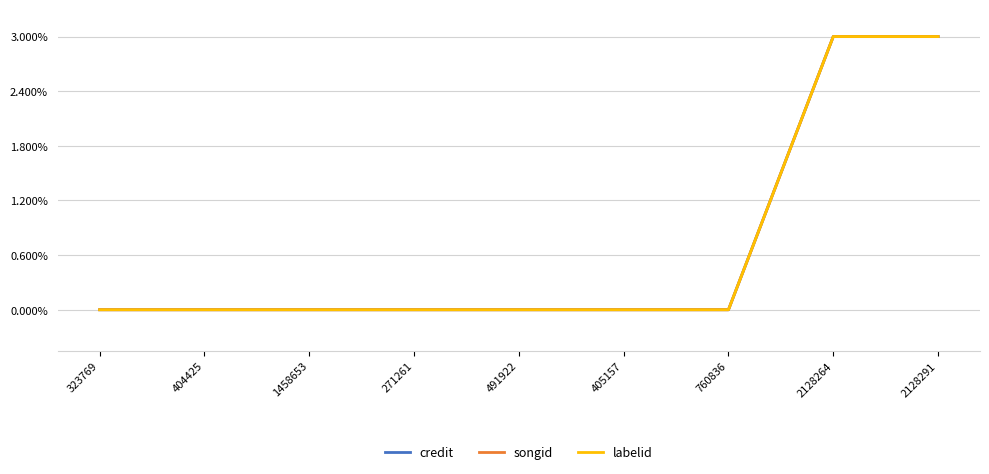

What is the difference between the maximum and minimum values in the songid series?

1